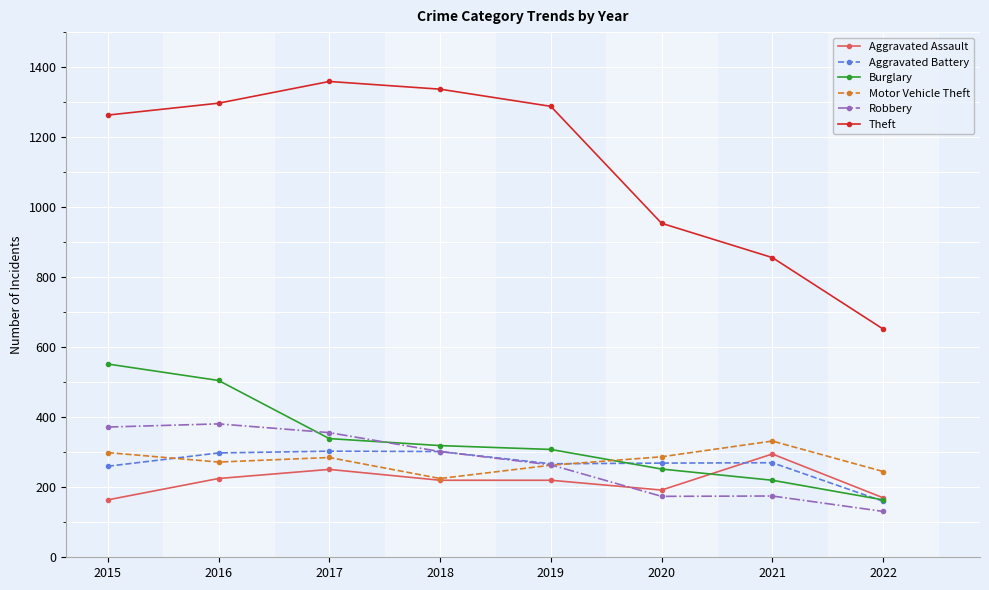

What is the difference between the maximum and minimum values in the Aggravated Battery series?

143